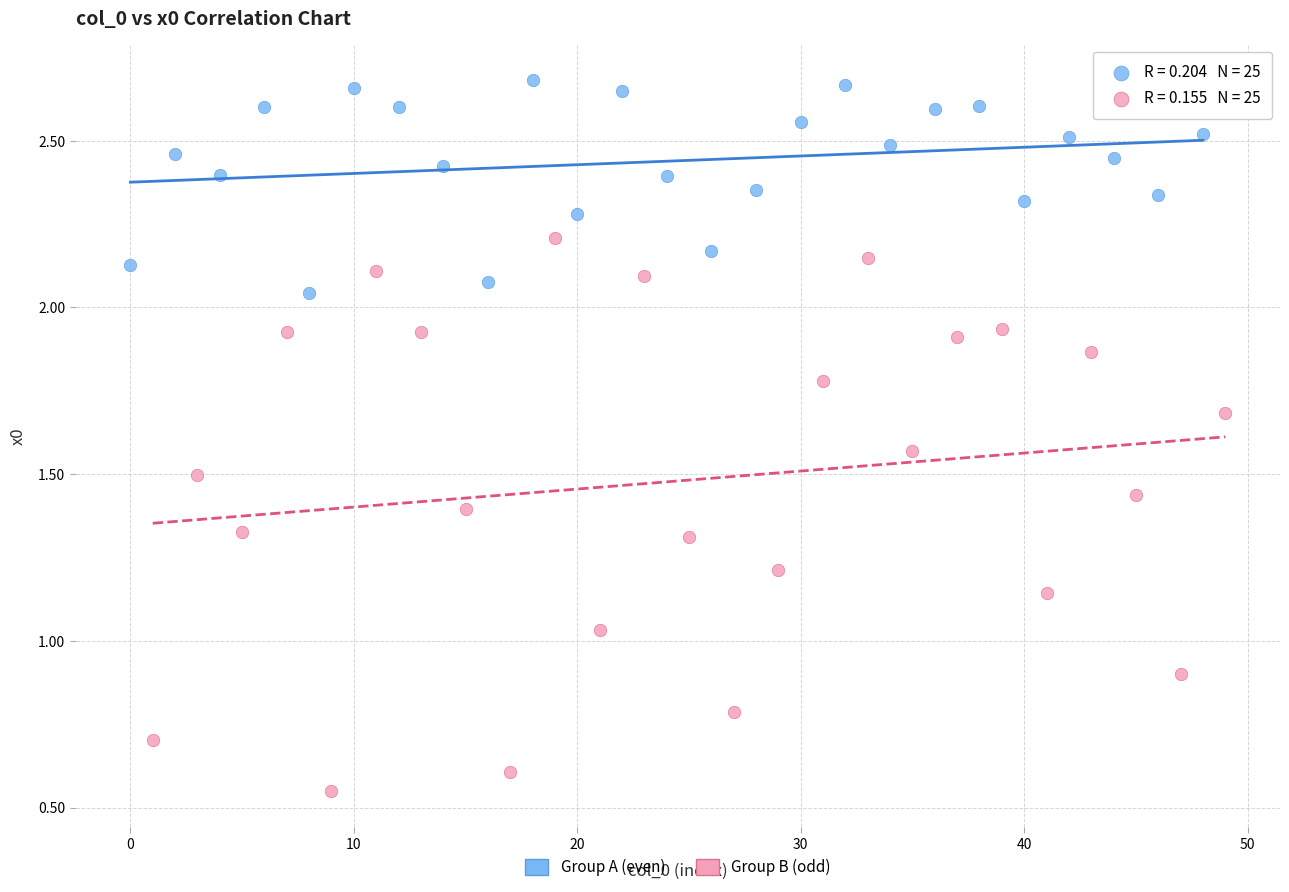

Which series has the widest spread of Y values?

Group B (odd)